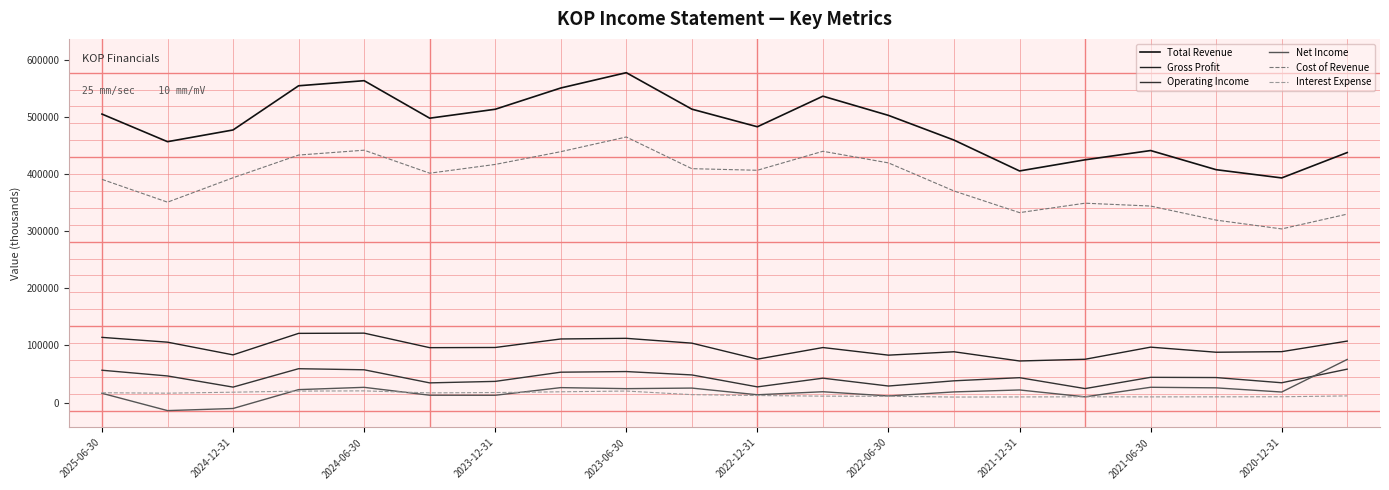

Is this an area chart (filled region under the line)?

No